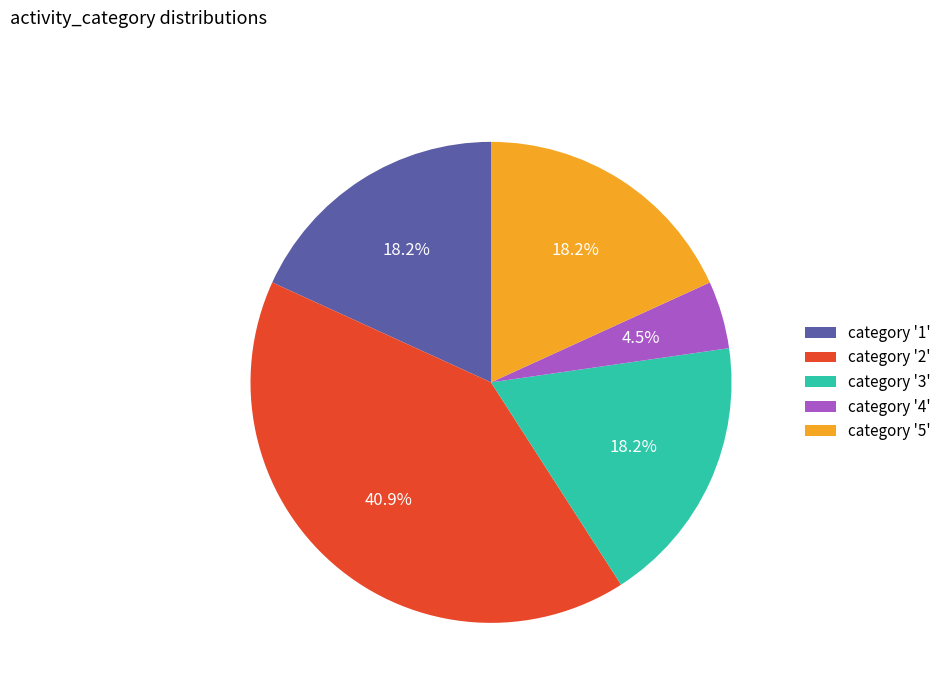

Which has a higher value, category '3' or category '4'?

category '3'